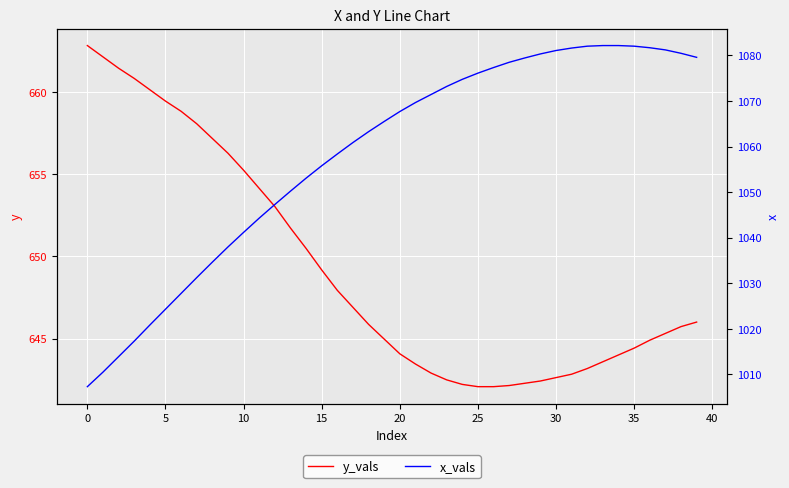

The y_vals series shows 662.8 at 0. True or false?

True